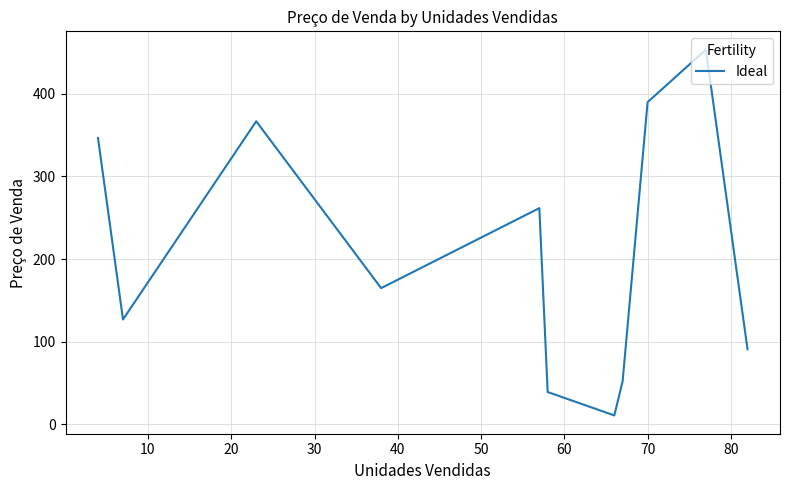

What is the smallest value displayed?

10.8